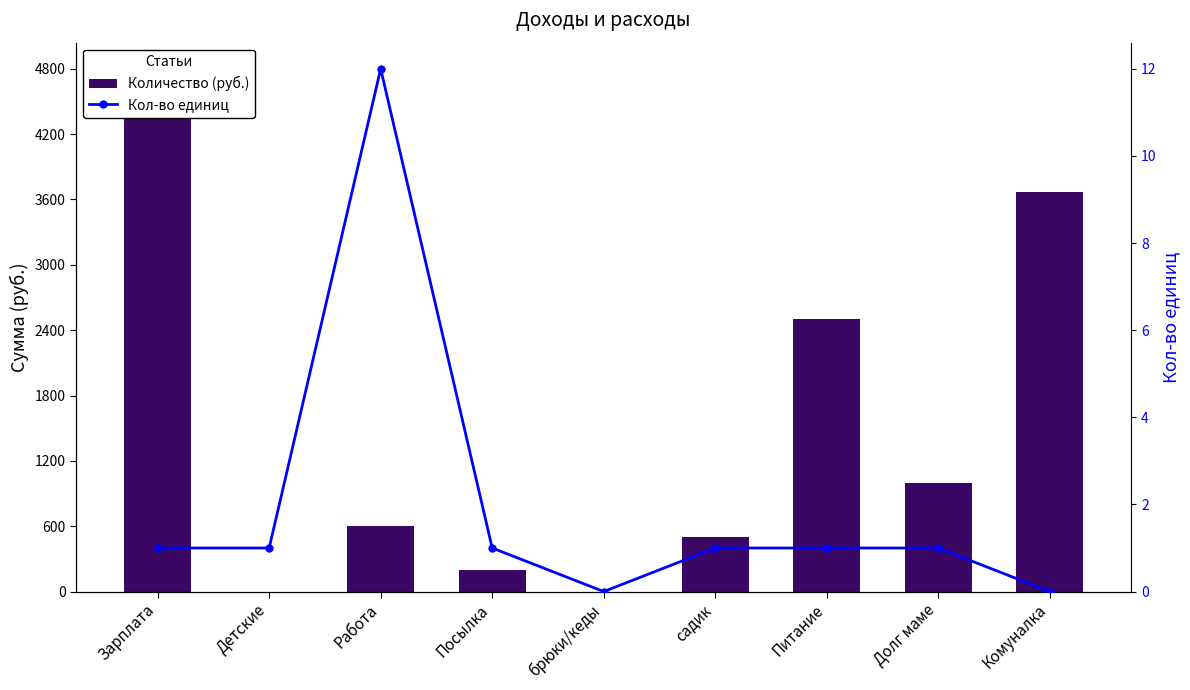

The value of Количество (руб.) at Зарплата is 4800. True or false?

True